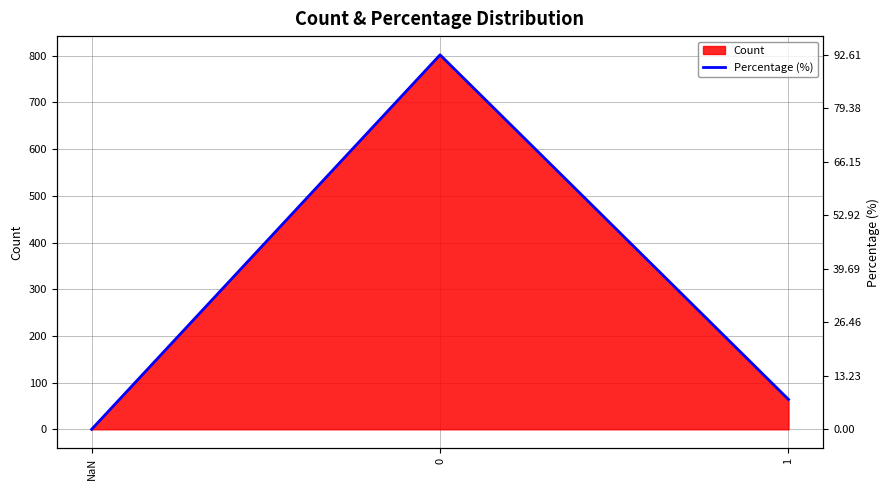

At which label is the value closest to 401?

1